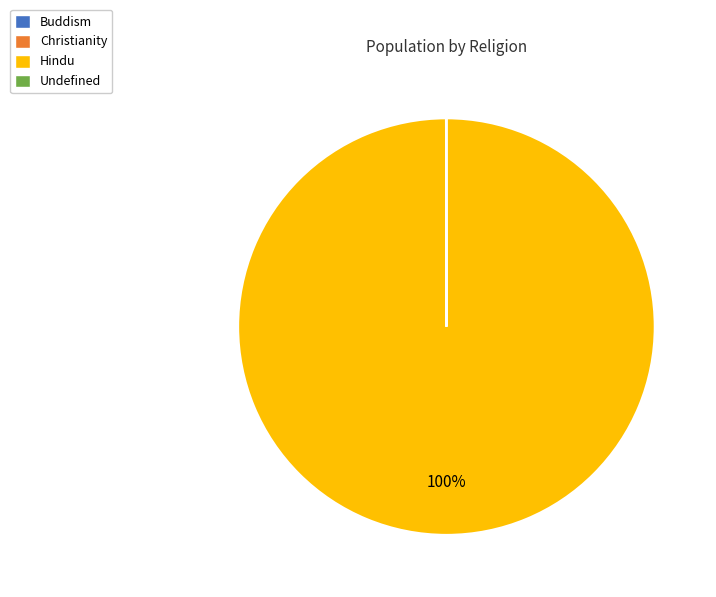

Is it true that Hindu is 100% of the pie?

True